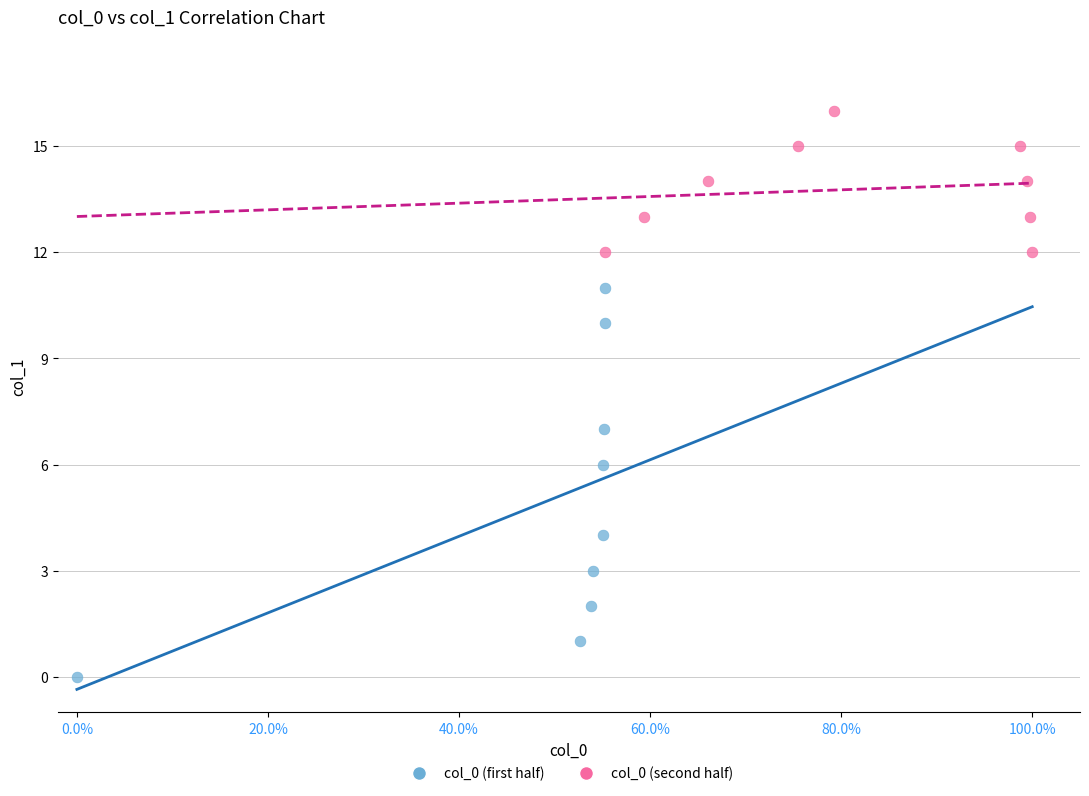

Which series reaches the minimum Y coordinate?

col_0 (first half)